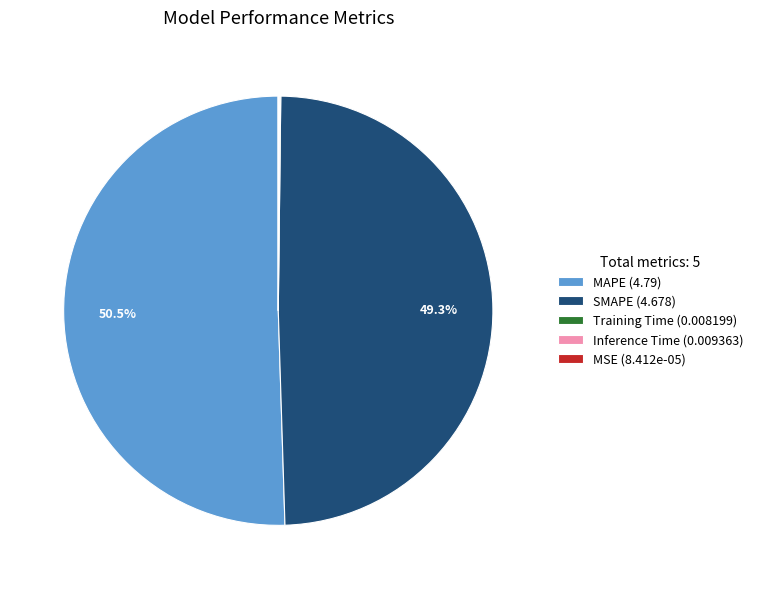

Does any single category account for the majority?

Yes